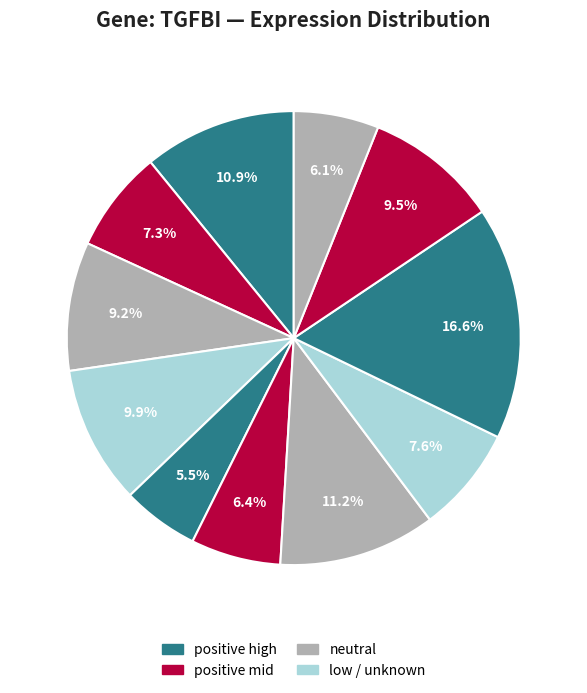

Is there a majority slice in this chart?

No